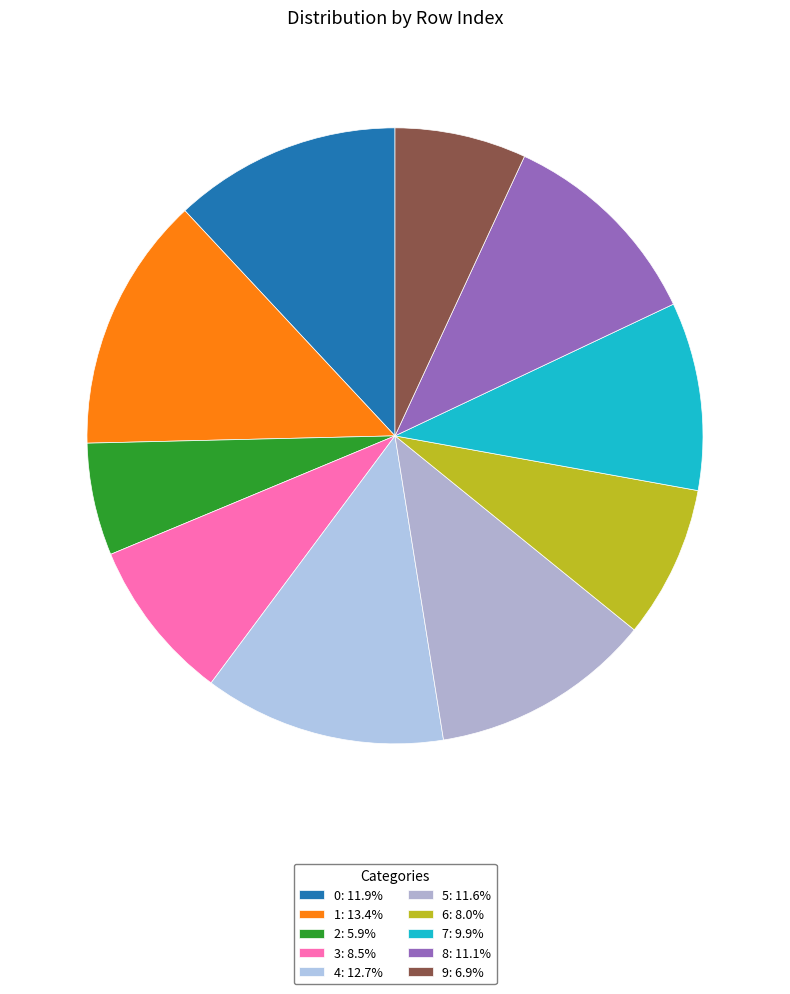

To the nearest percent, what percentage of the pie is 6?

8%